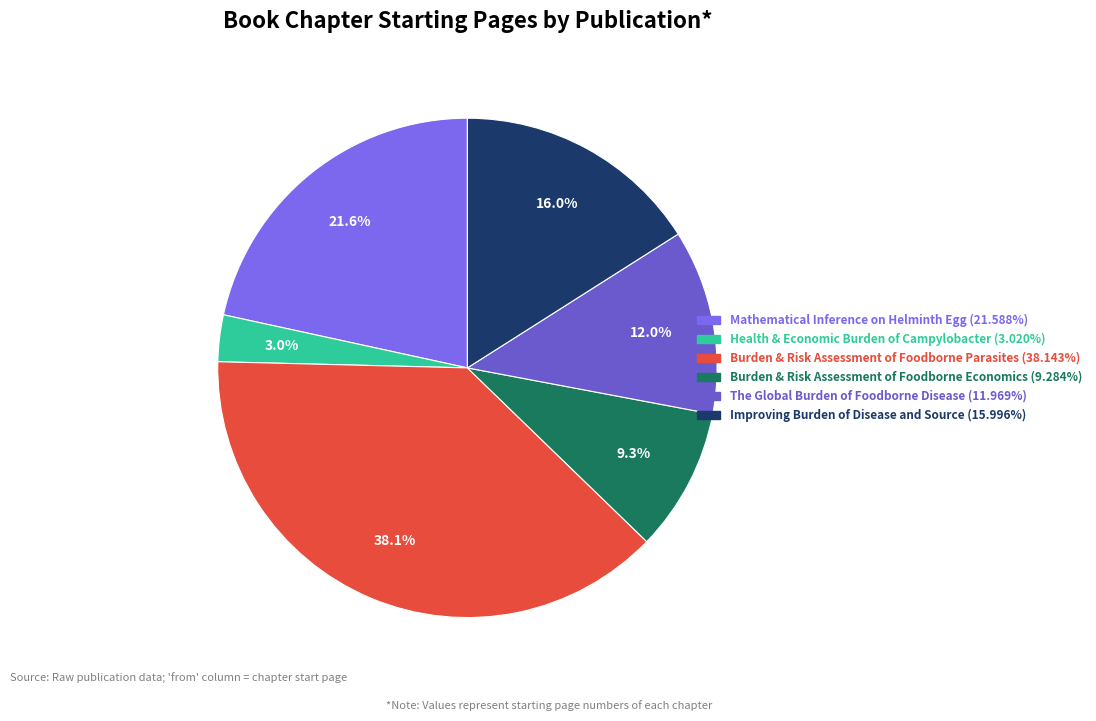

How many segments does this pie chart have?

6